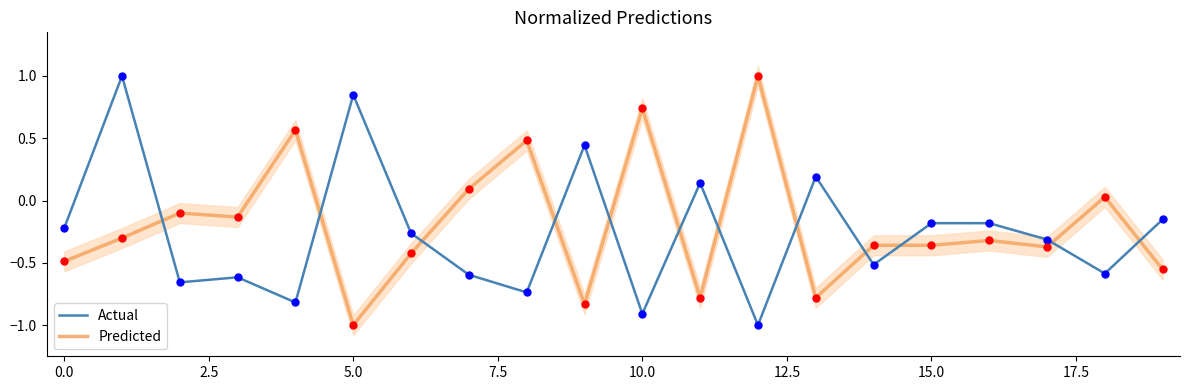

What are all the series names shown in the legend?

Actual, Predicted